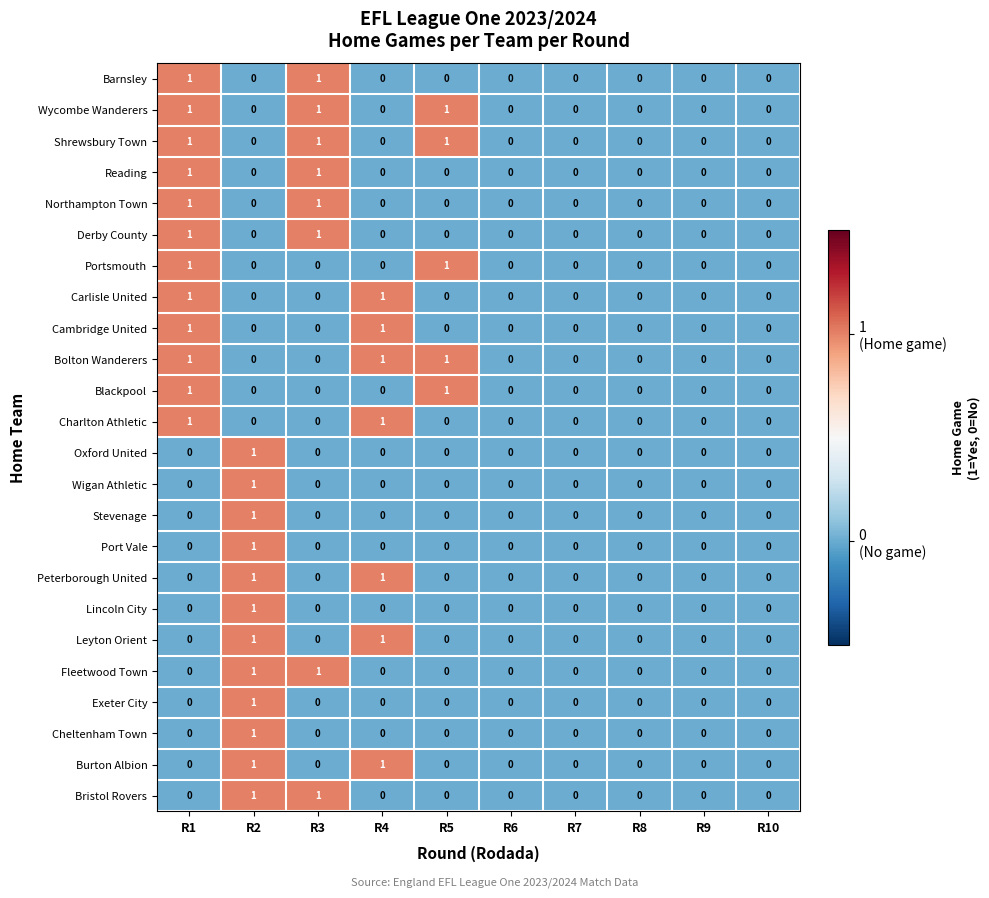

The Leyton Orient series shows 0 at R1. True or false?

True